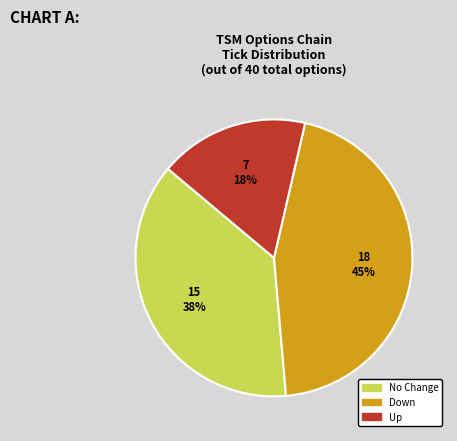

Does any single category account for the majority?

No